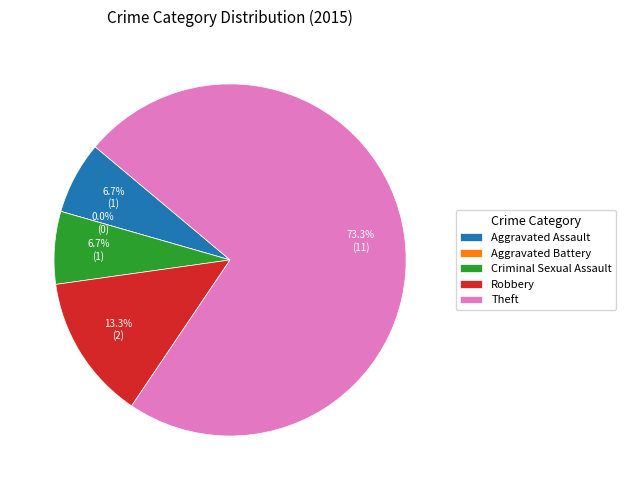

What is the total percentage of Aggravated Battery and Robbery?

13.3%